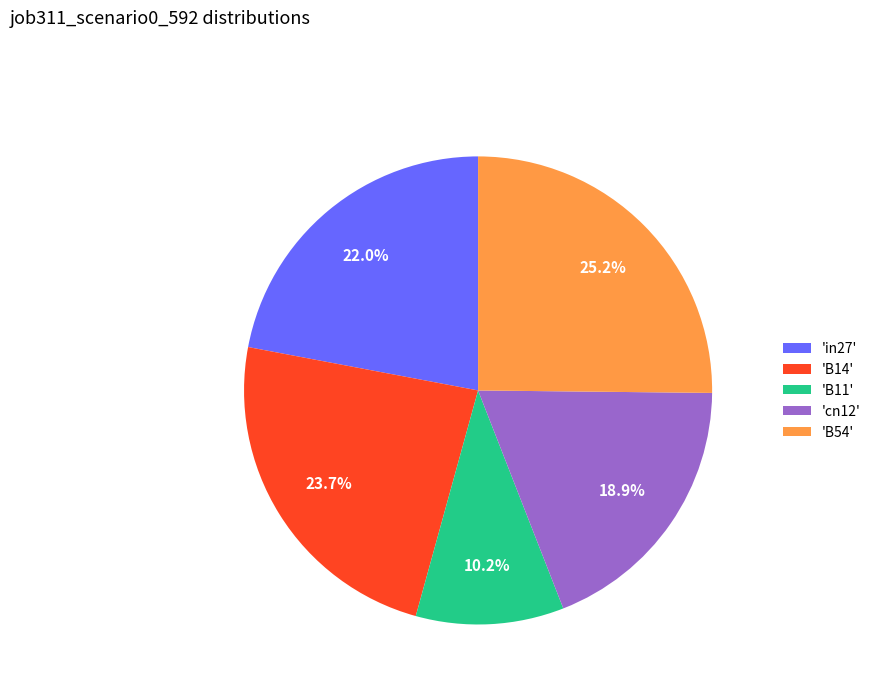

What is the total percentage of 'cn12' and 'B14'?

42.6%